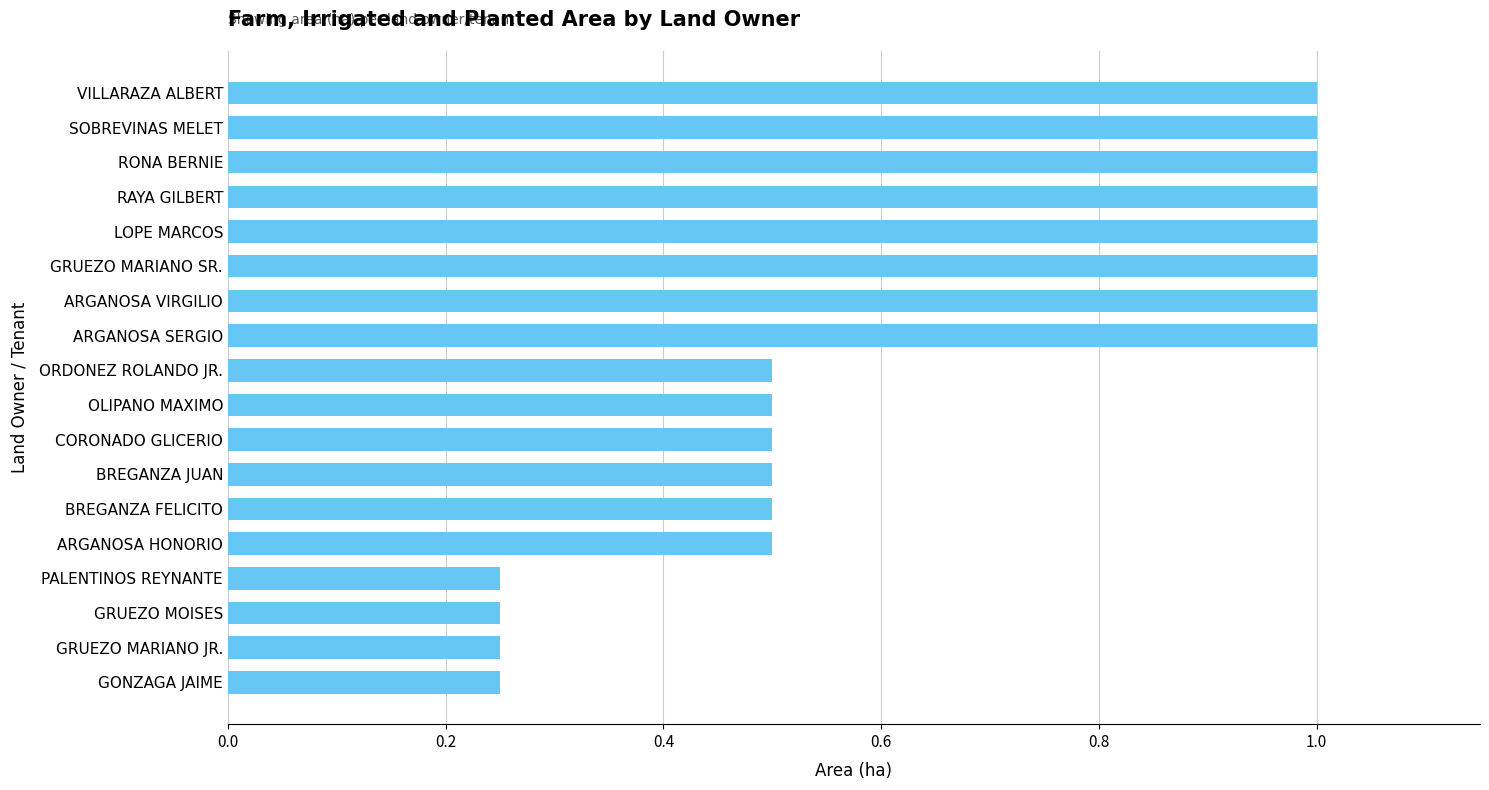

What is the label of the 4th bar from the bottom?

PALENTINOS REYNANTE